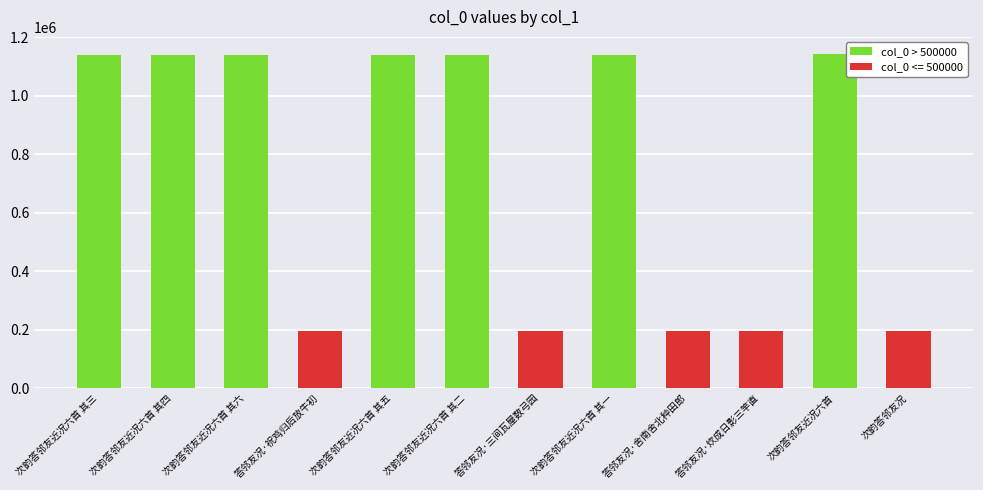

What is the label of the 1st bar from the right?

次韵答邻友况